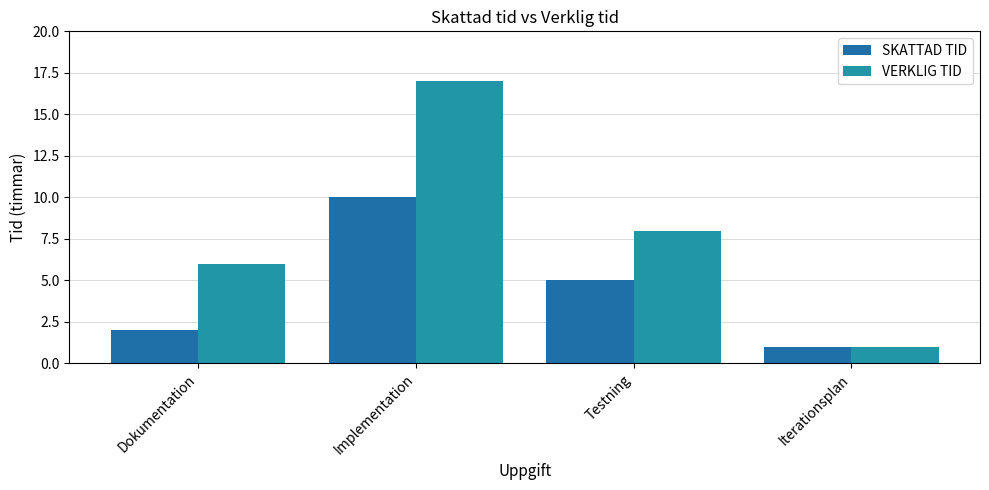

What is the difference between the second highest and second lowest values in the VERKLIG TID series?

2